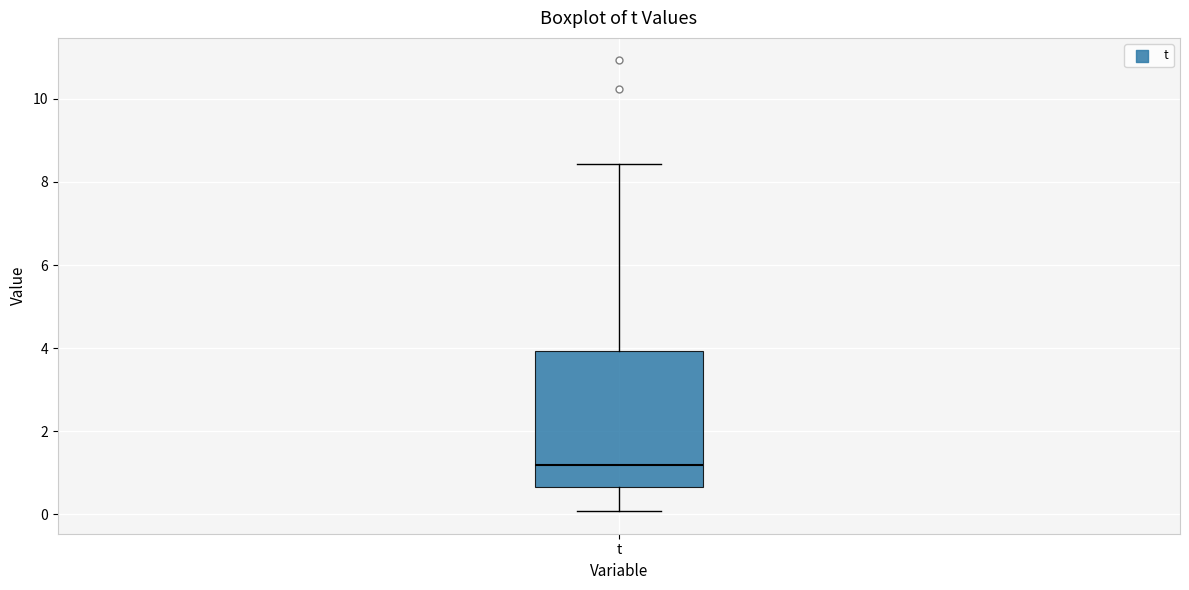

Read this box plot against the y-axis: the position of the median line, the range covered by the box, and the ends of both whiskers. The values are not printed on the chart, so give them approximately, as read against the axis.

median 1.2, box 0.6 to 4.0, whiskers 0.0 to 8.4